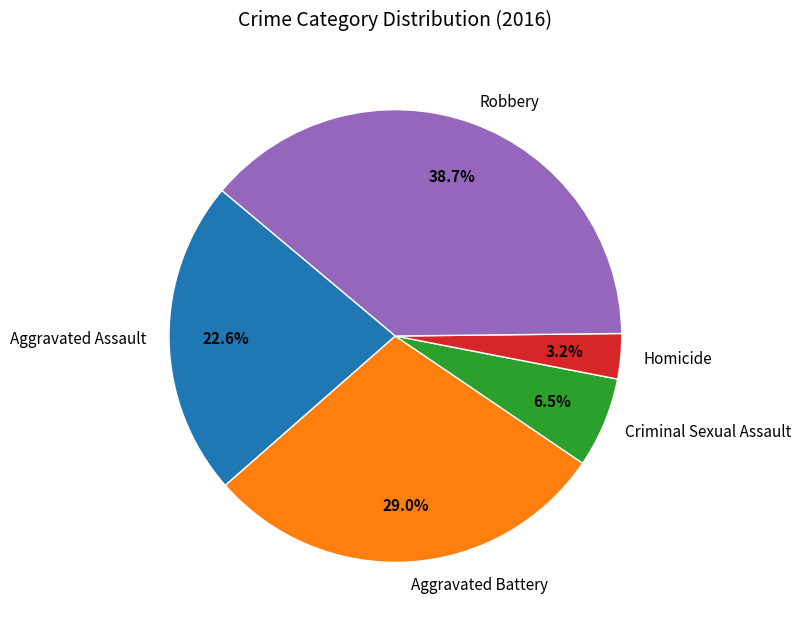

What percentage do Aggravated Assault and Homicide together represent?

25.8%